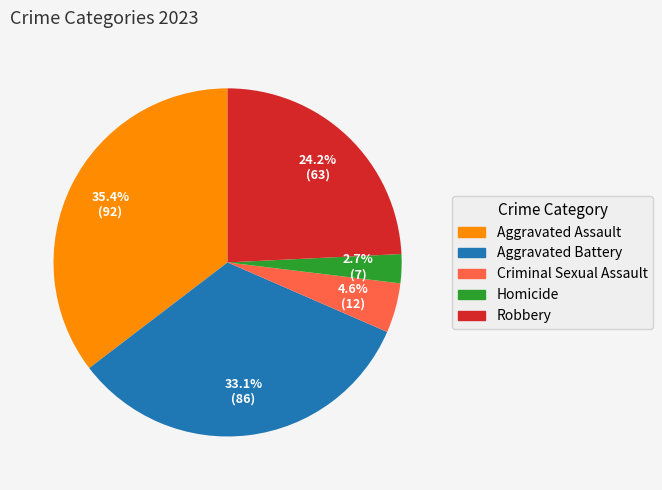

What percentage is the Robbery slice, to the nearest percent?

24%